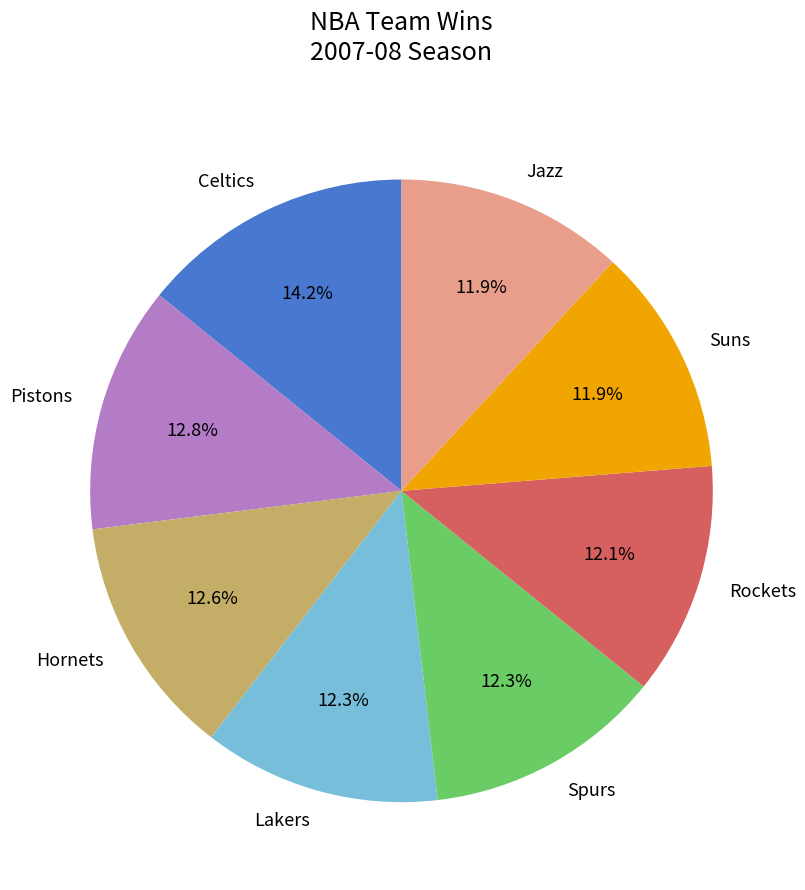

Which category has the biggest portion of the pie?

Celtics